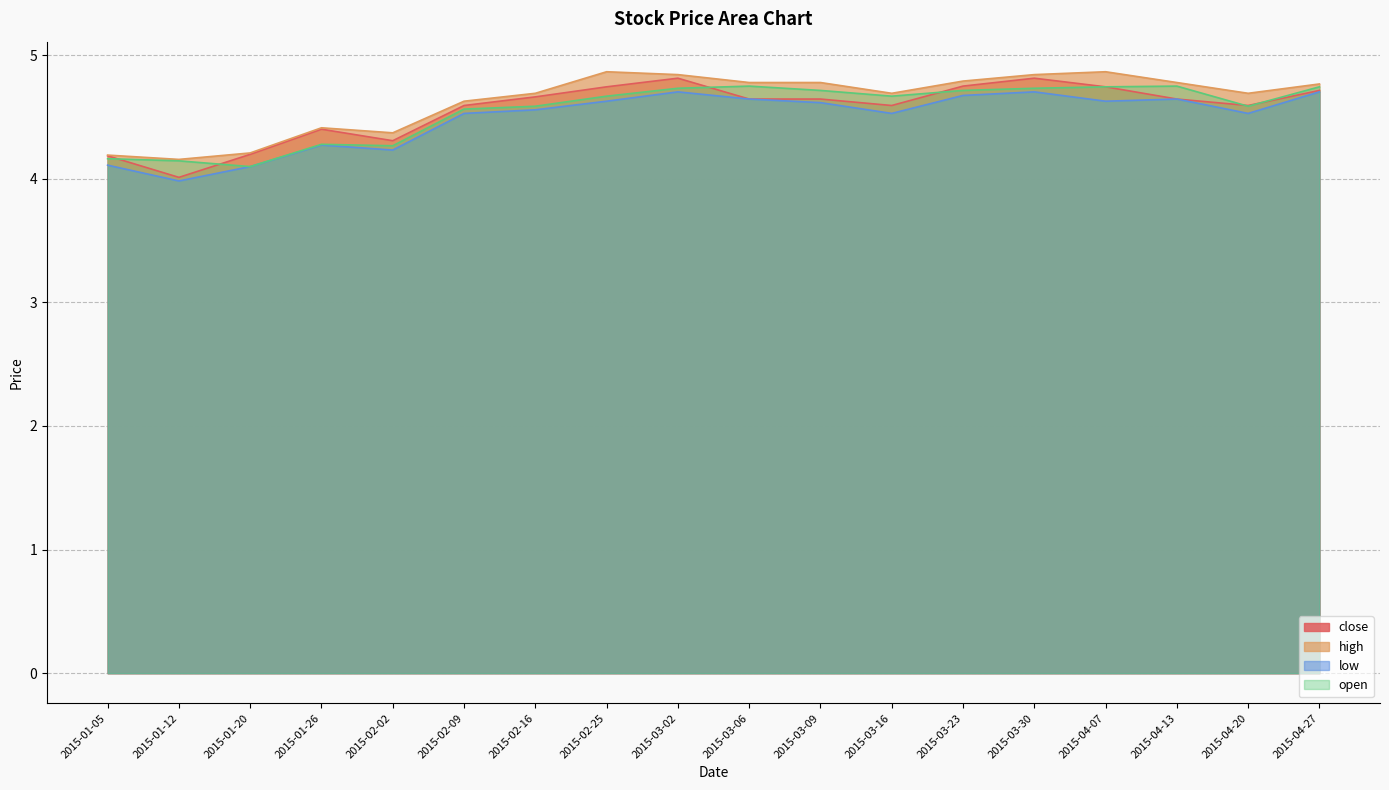

Which series has the widest spread of values?

close